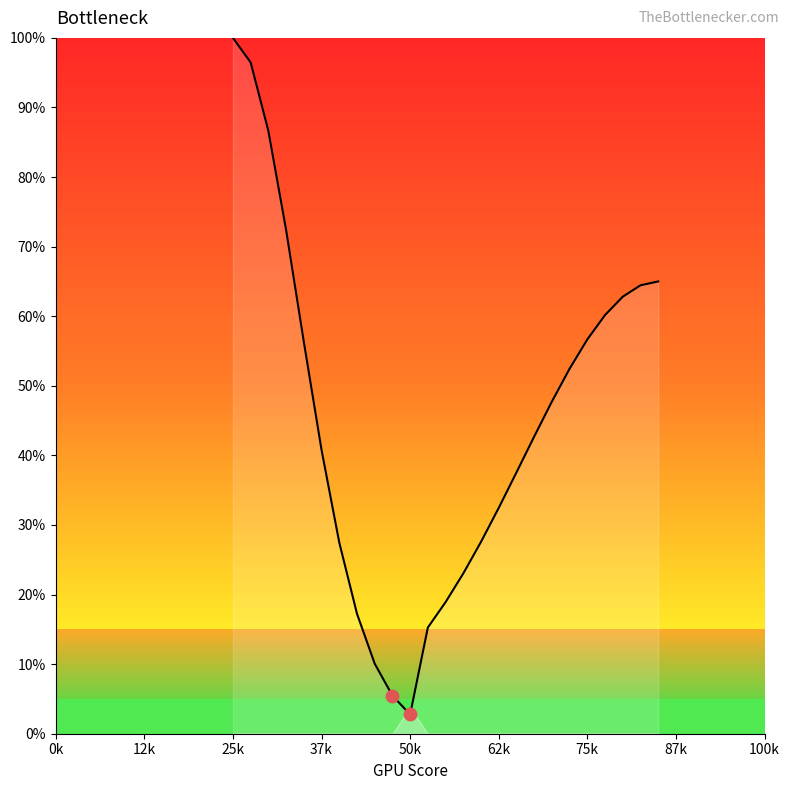

What is the minimum value shown in the chart?

2.8